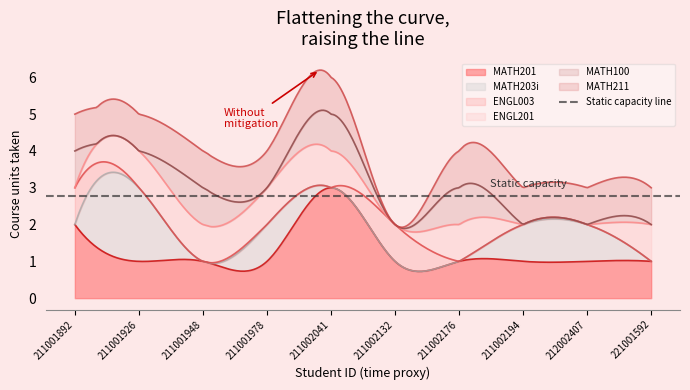

How many values in the ENGL201 series are below 1?

4